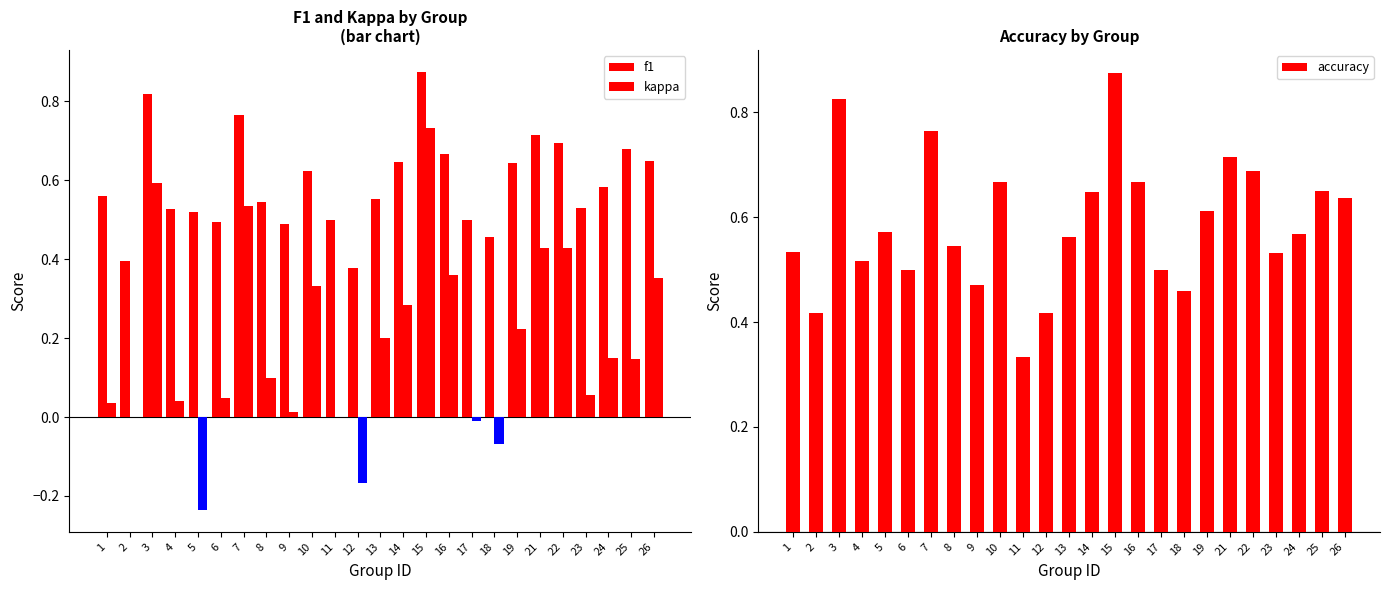

Where does the kappa series first go above 0?

1